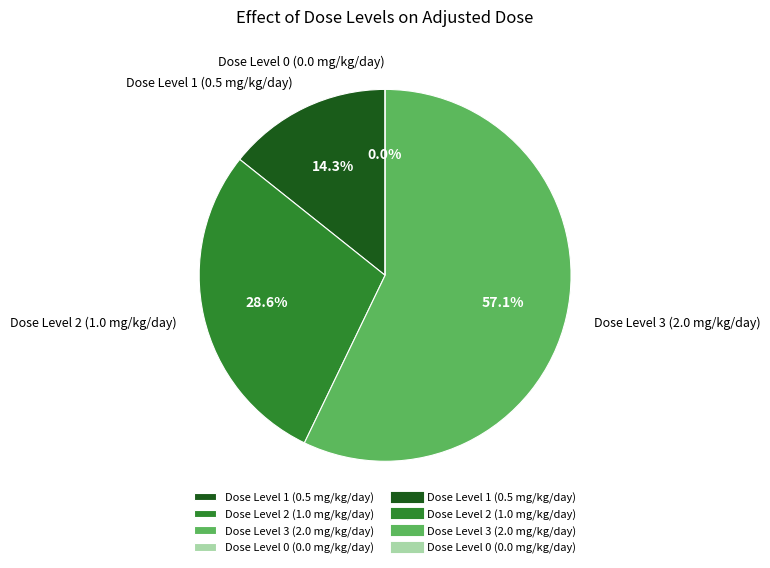

Rank the categories by value from lowest to highest.

0, 1, 2, 3